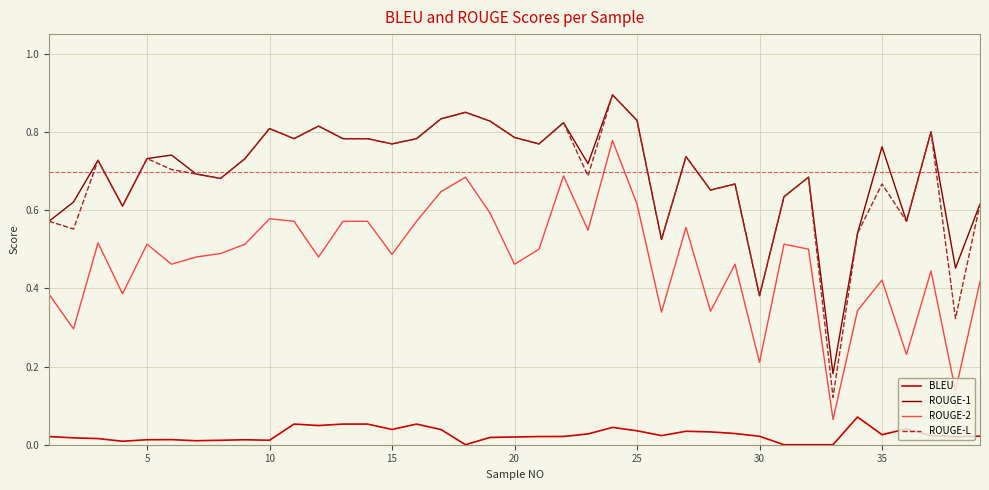

True or false: ROUGE-1 and BLEU cross at least once.

False